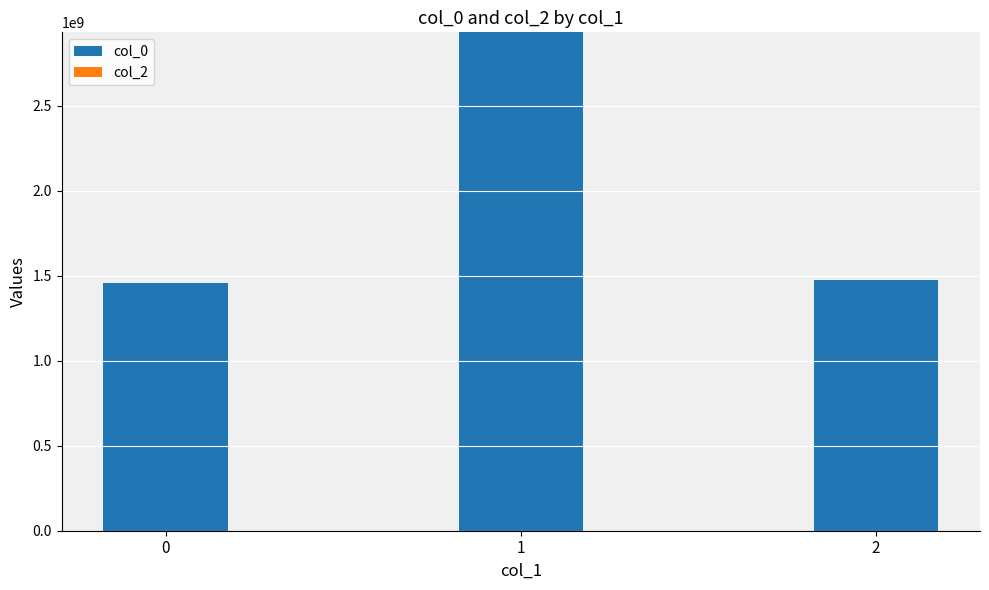

Is it true that the value at 0 is 1910048806?

False